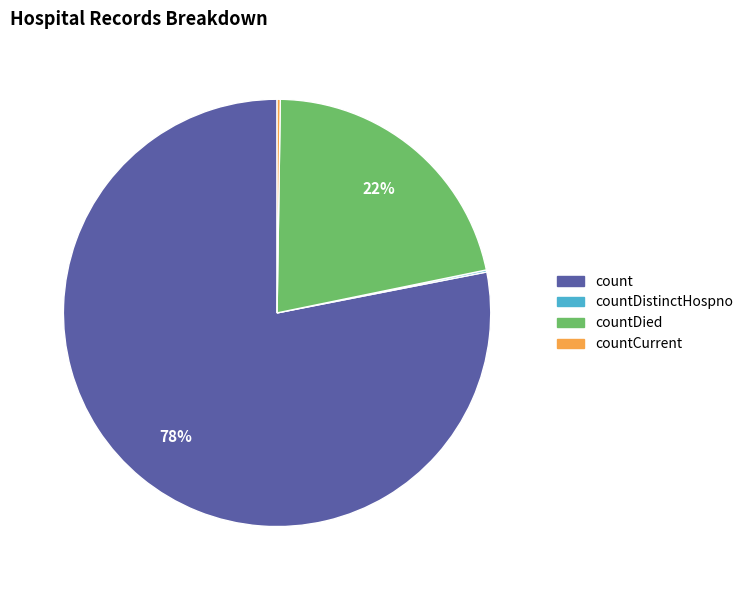

To the nearest percent, what is the average slice percentage?

25%